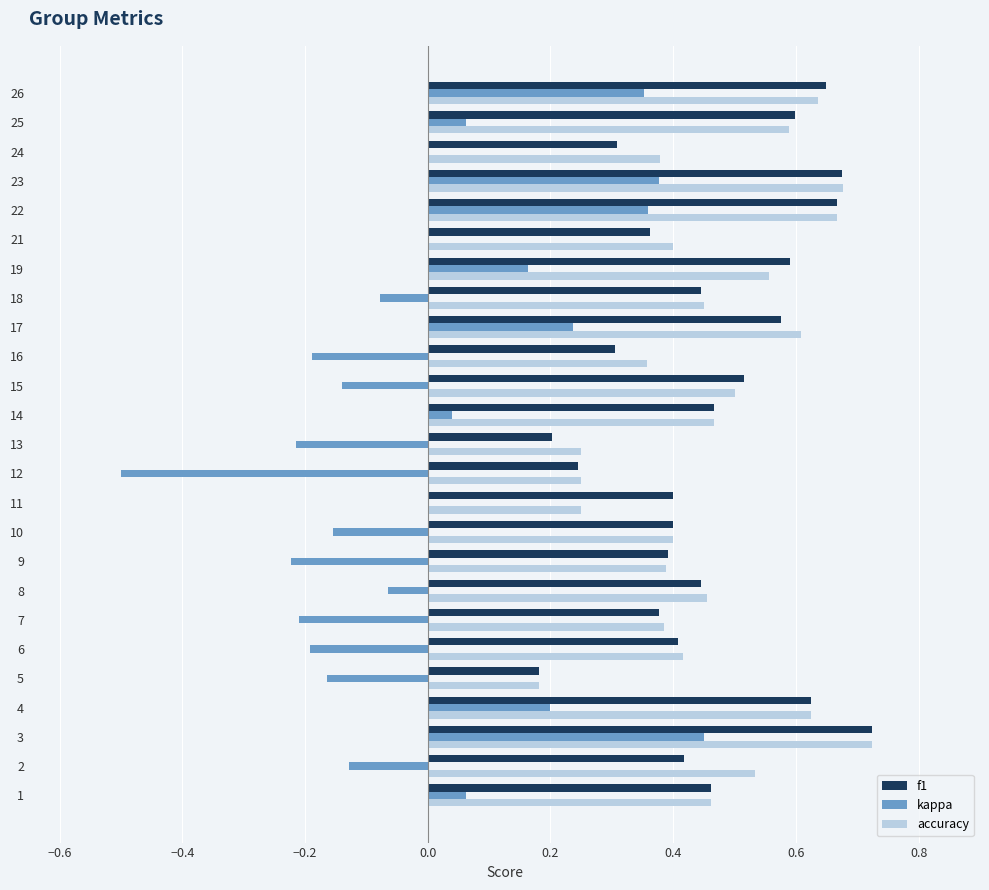

Is the value of kappa at 16 greater than the value of accuracy at 8?

No